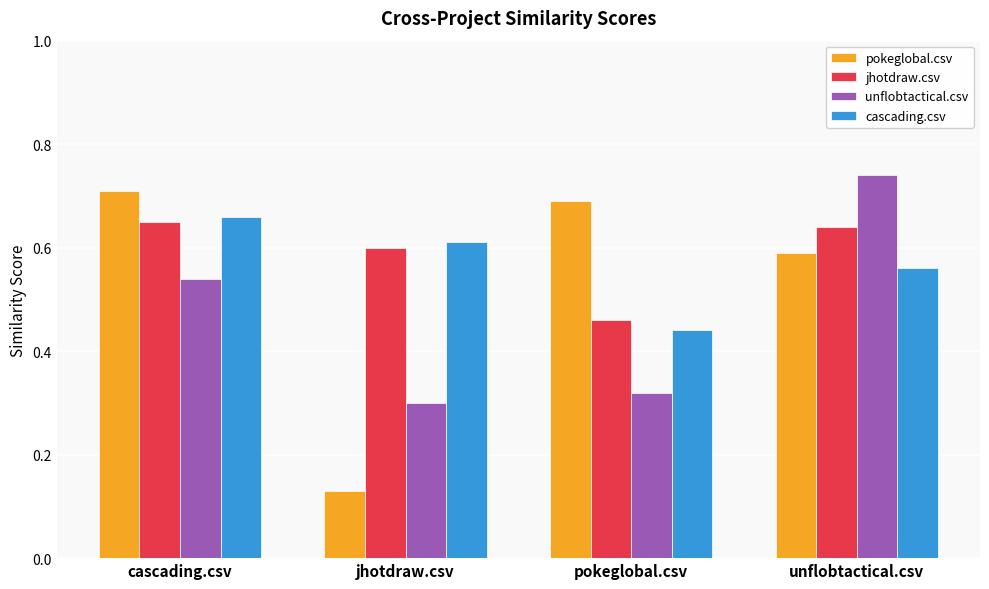

Does the chart contain any negative values?

No